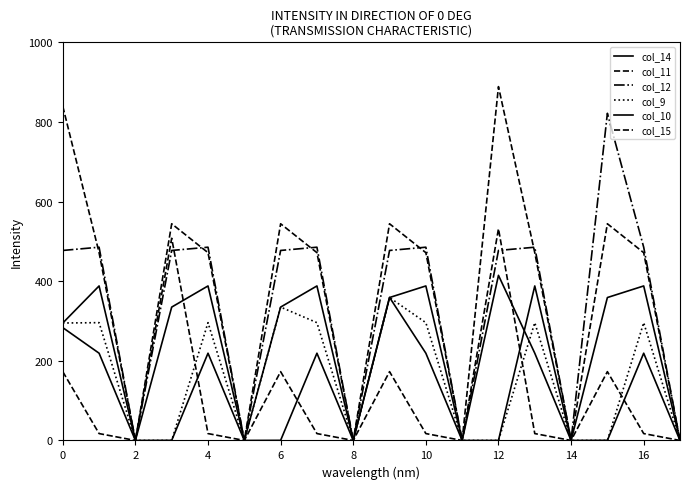

Which series has the widest spread of values?

col_11